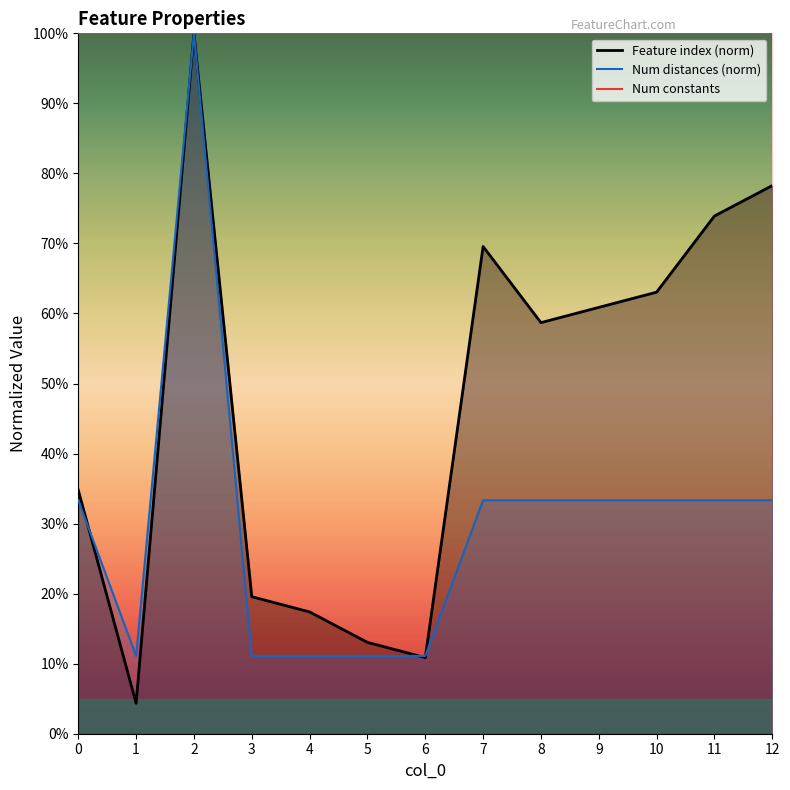

Is it true that Number of distances in feature equals 0.0 at 6?

False